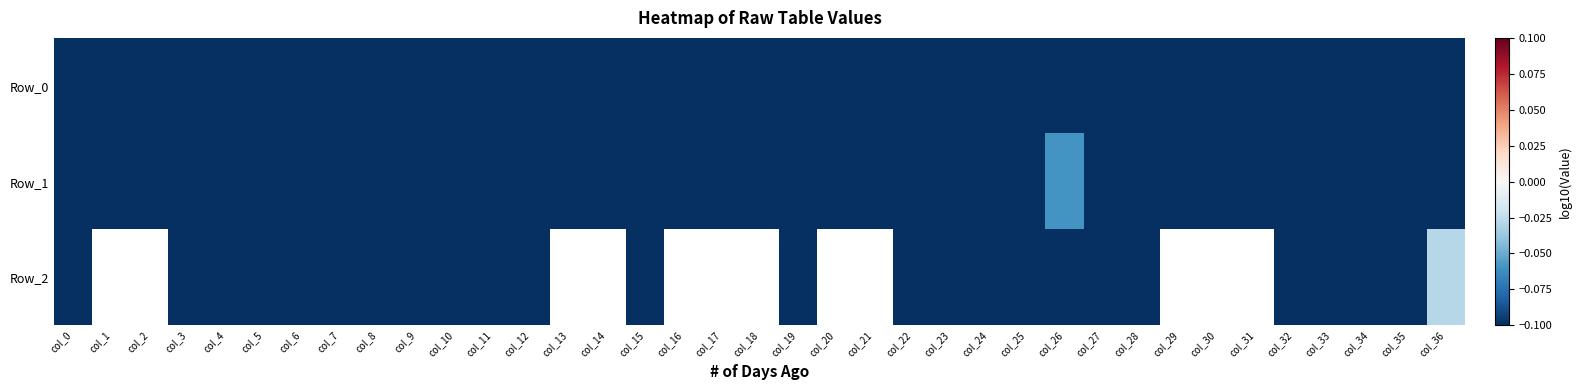

What is the difference between the maximum and minimum values in the Row_1 series?

240.3